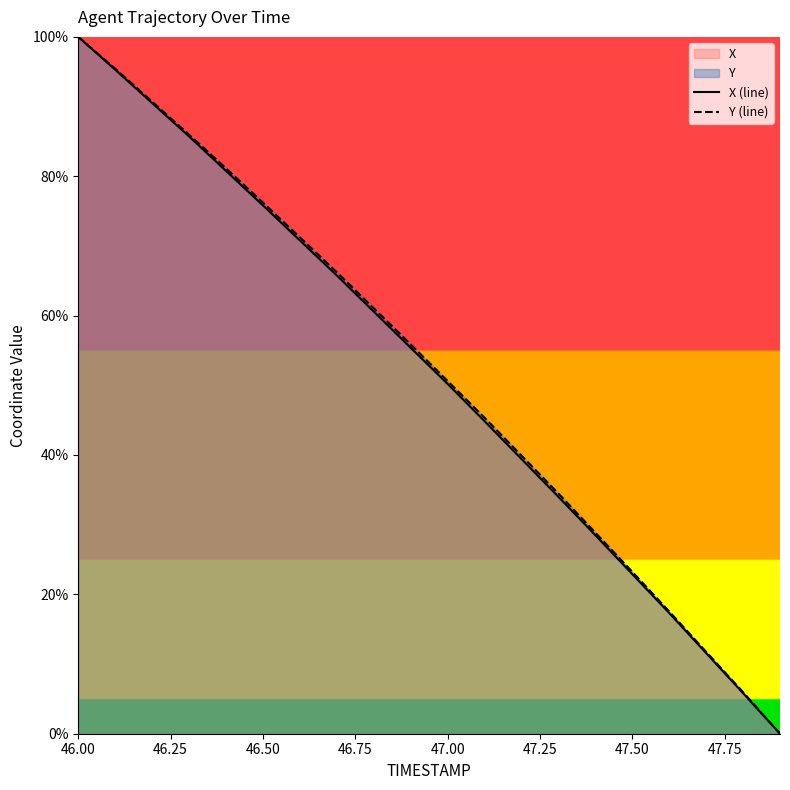

What is the difference between the maximum and minimum values in the Y (line) series?

100.0